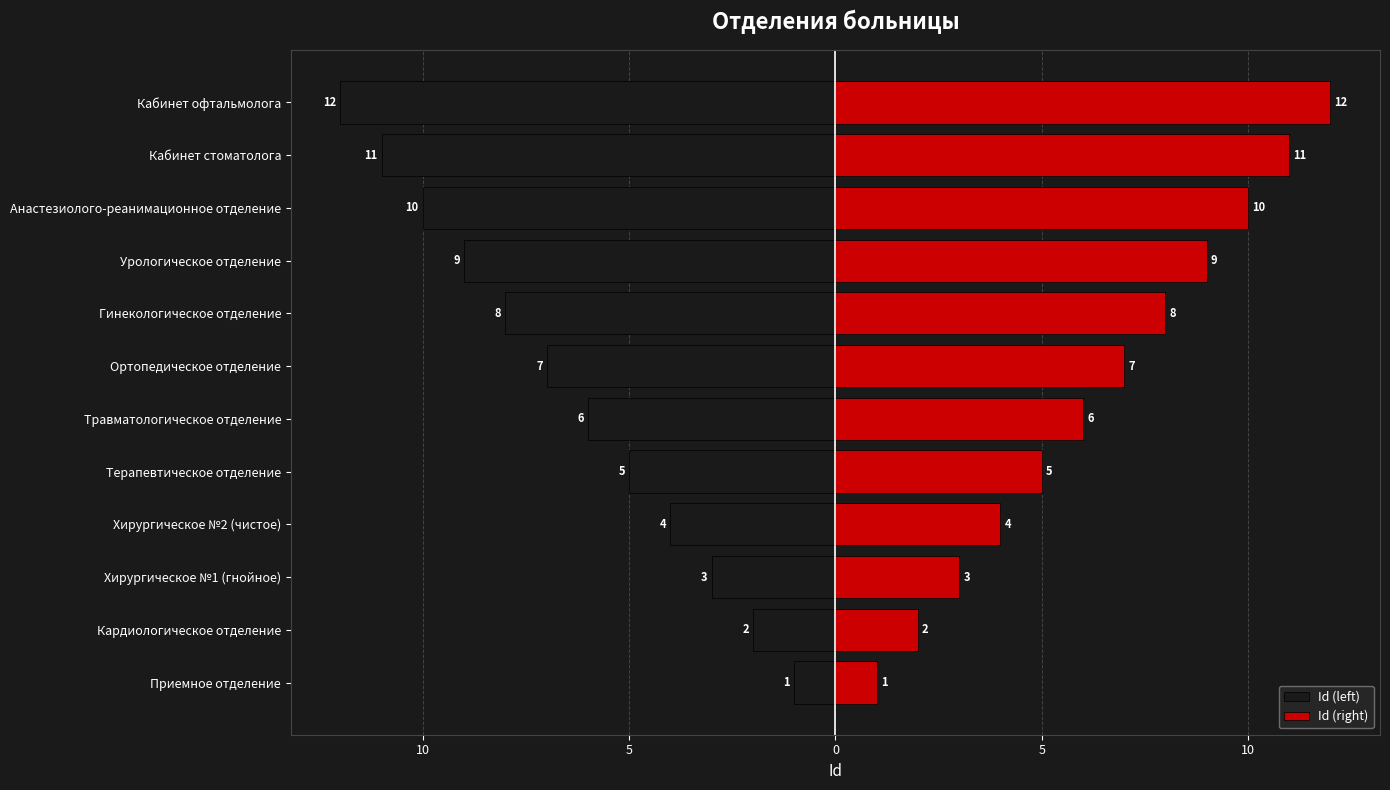

How many series are shown in this chart?

2